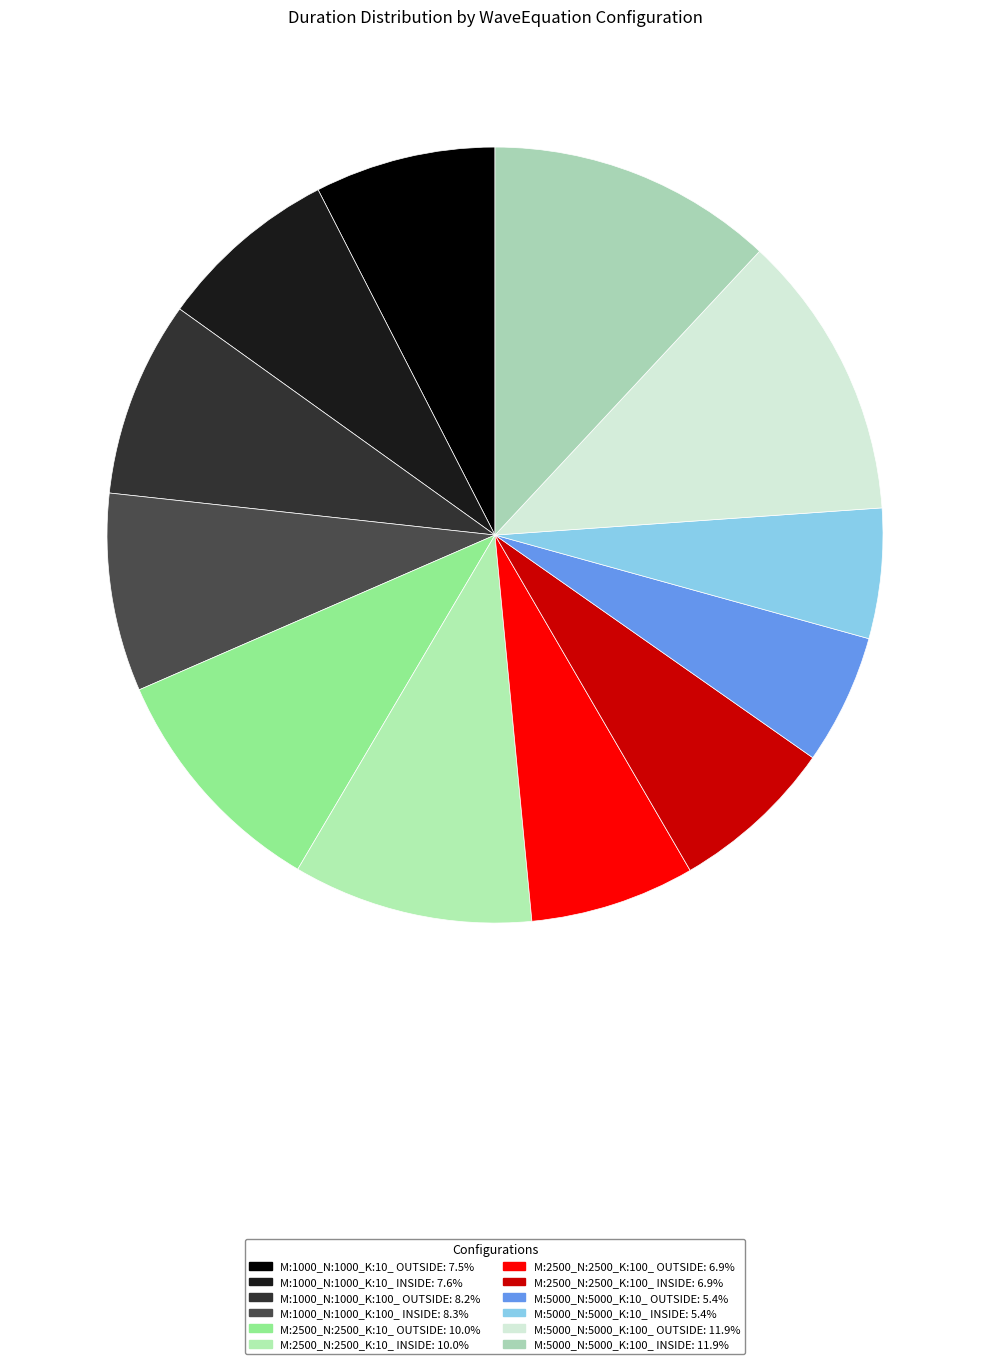

To the nearest percent, what portion does M:2500_N:2500_K:100_ OUTSIDE represent?

7%